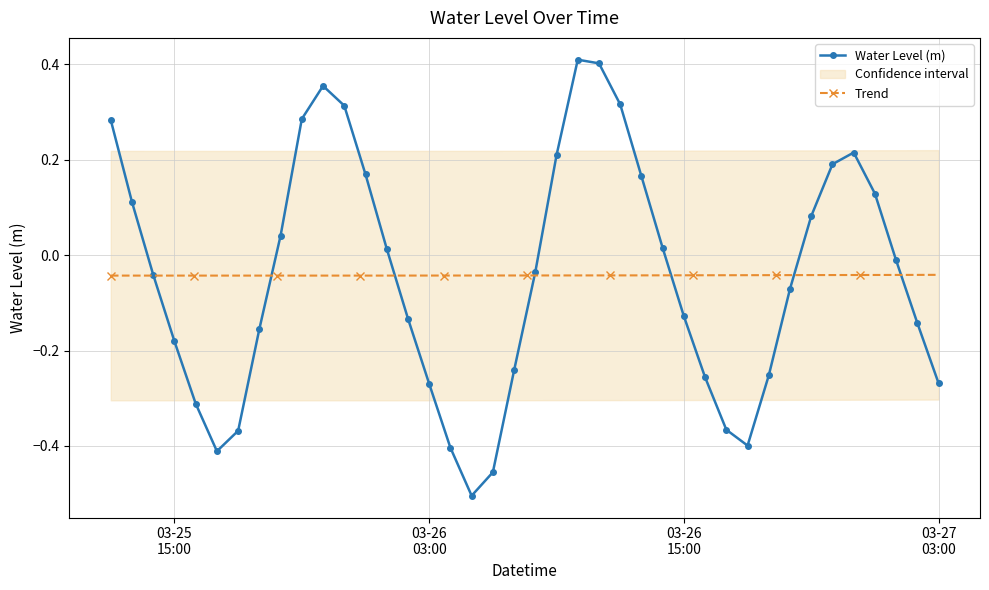

Reading left to right, what are all the values shown in this chart?

0.3	0.1	-0.0	-0.2	-0.3	-0.4	-0.4	-0.2	0.0	0.3	0.4	0.3	0.2	0.0	-0.1	-0.3	-0.4	-0.5	-0.5	-0.2	-0.0	0.2	0.4	0.4	0.3	0.2	0.0	-0.1	-0.3	-0.4	-0.4	-0.3	-0.1	0.1	0.2	0.2	0.1	-0.0	-0.1	-0.3